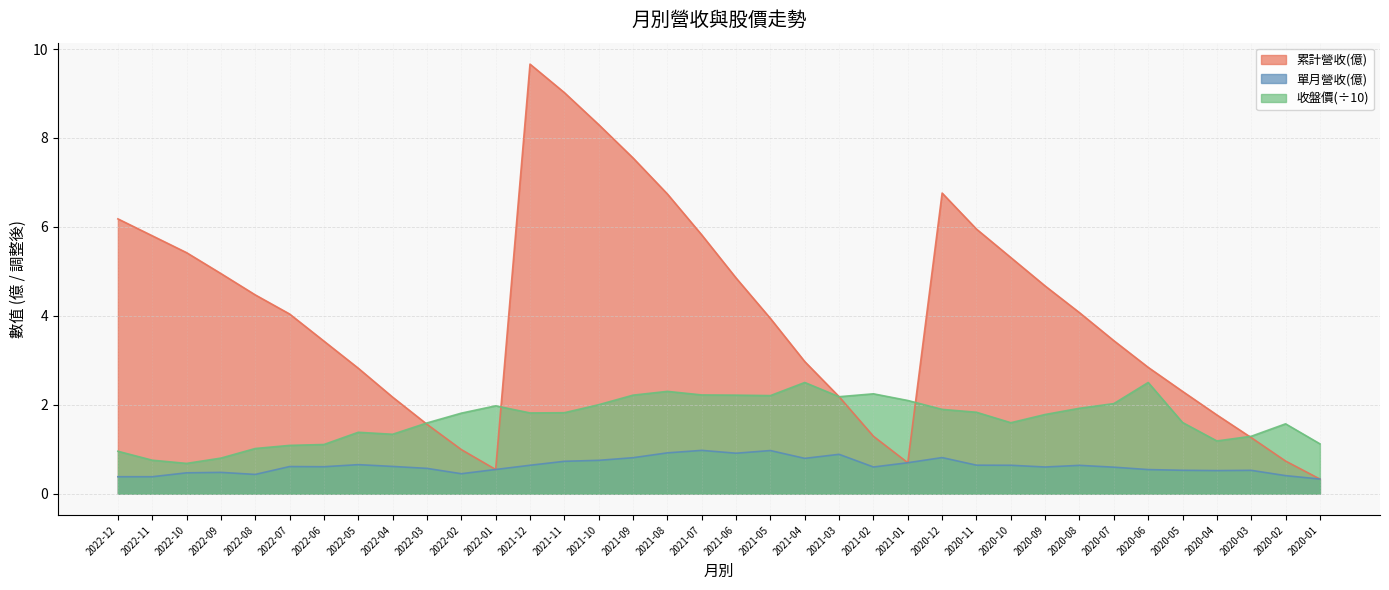

What is the value of the 累計營收(億) point at the 8th from the left?

2.8